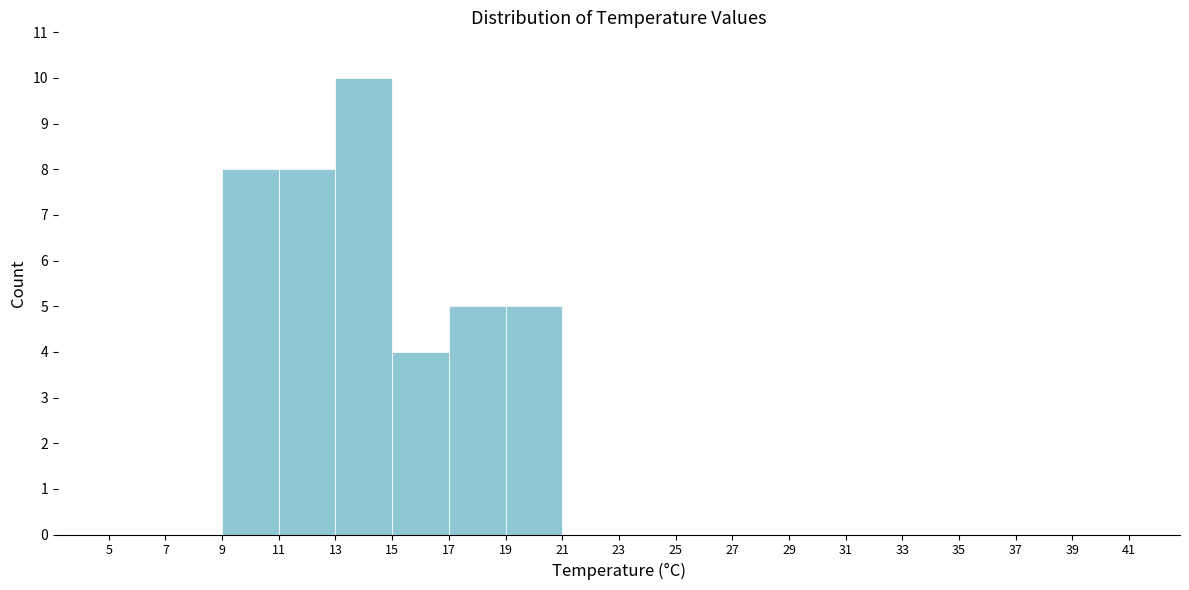

What is the height of the bar covering 19 to 21 on the x-axis? The values are not printed on the chart, so give them approximately, as read against the axis.

5